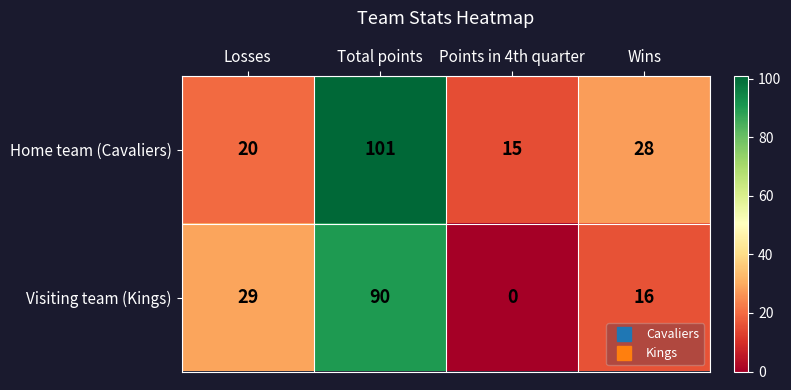

How many values in the Visiting team (Kings) series are below 29?

2